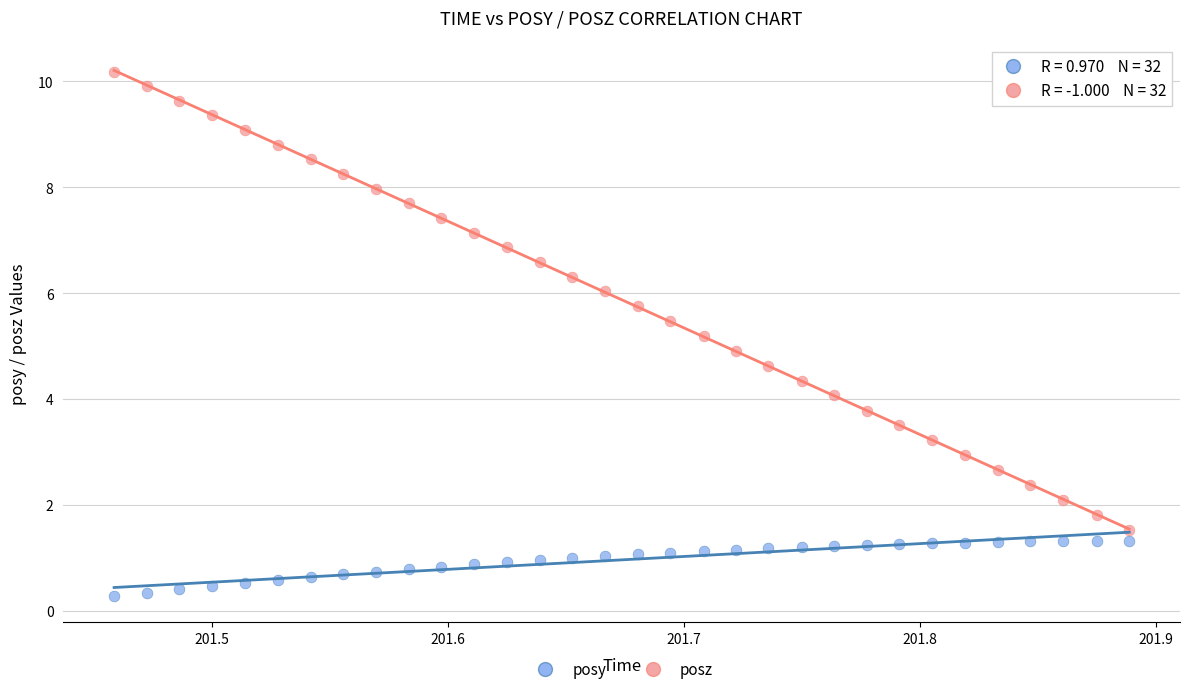

Which series reaches the maximum Y coordinate?

posz